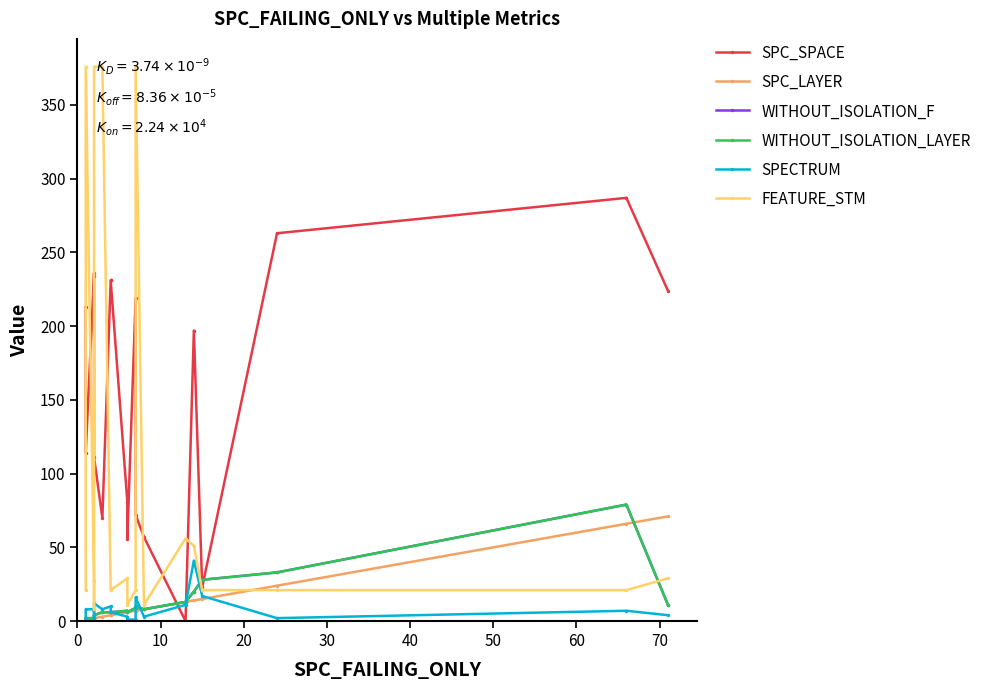

What is the total value across all series at 0?

241